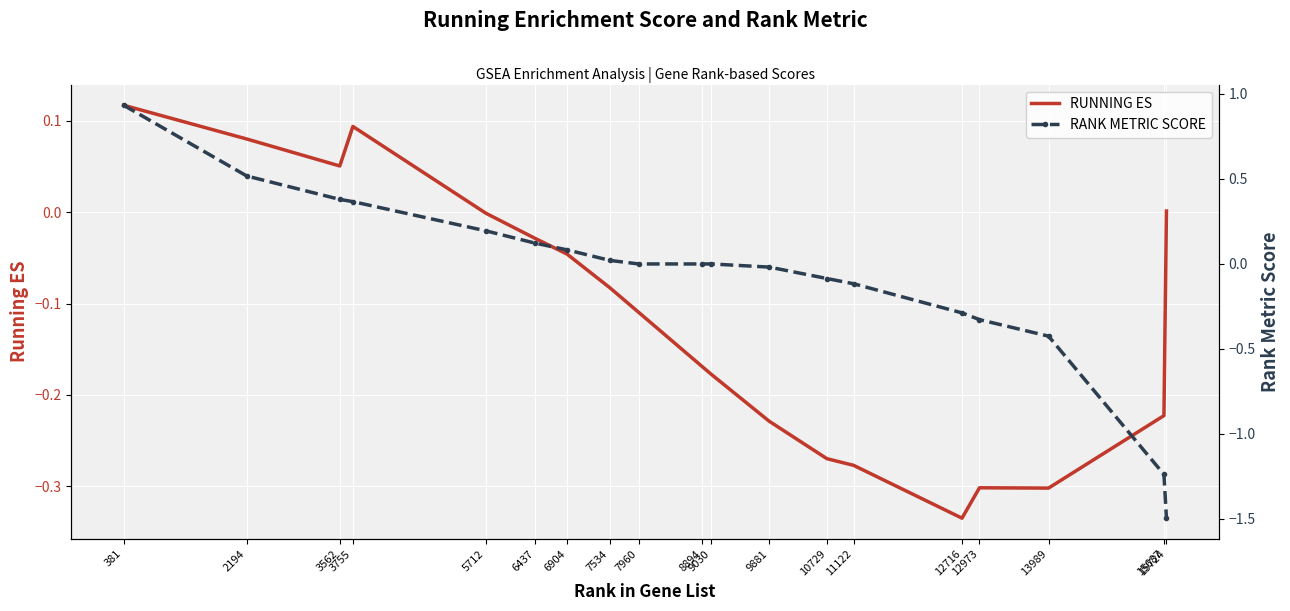

List the series in order of their peak value, highest first.

RANK METRIC SCORE, RUNNING ES